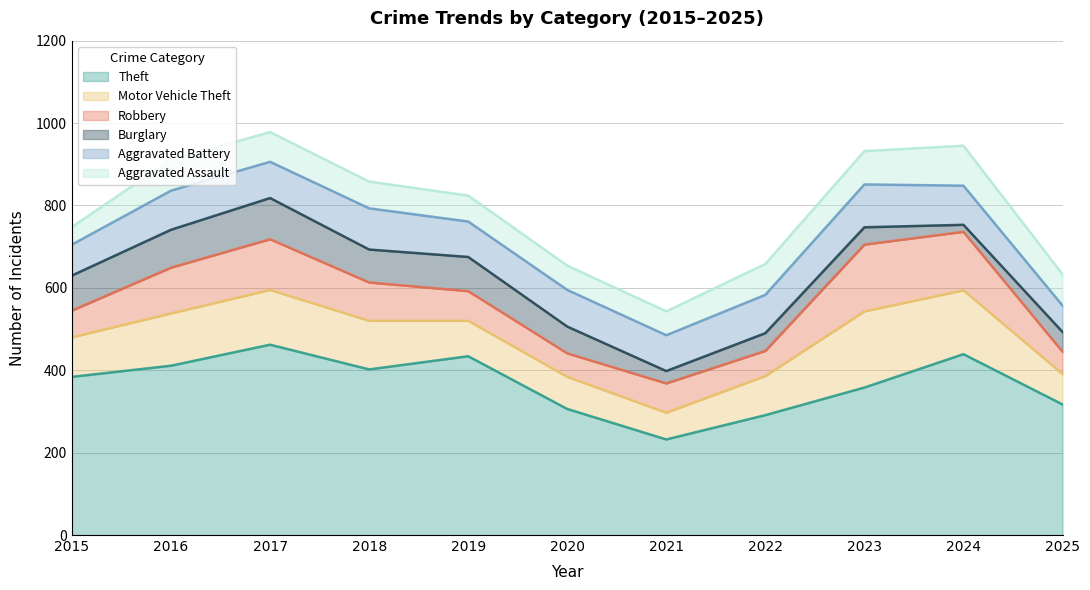

What is the total value across all series at 2017?

978